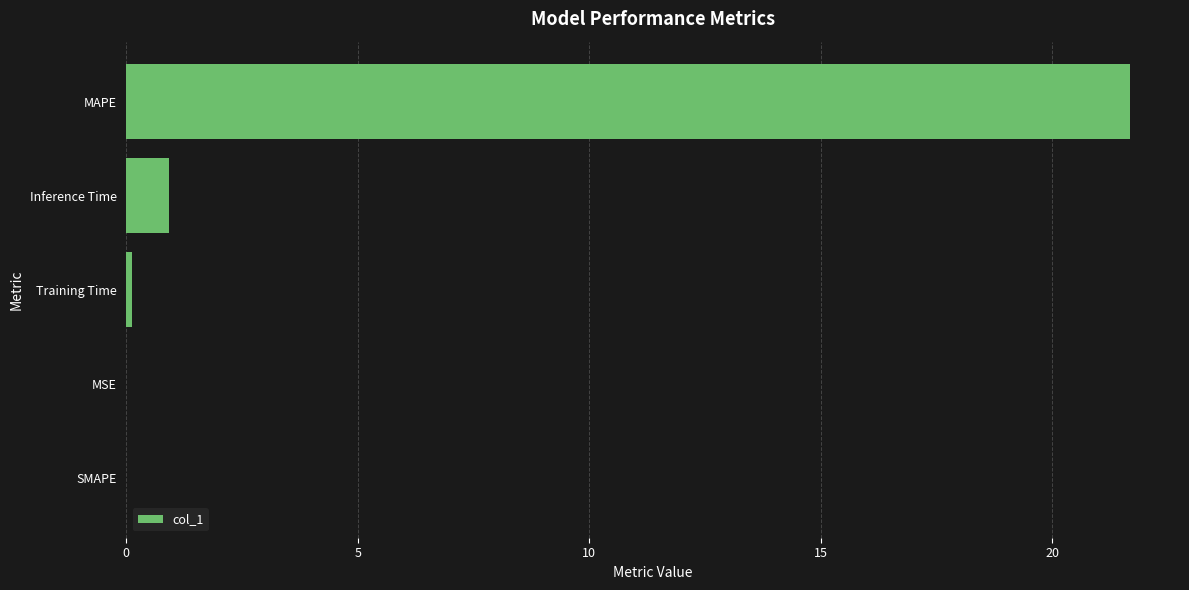

At which label is the value closest to 10?

Inference Time